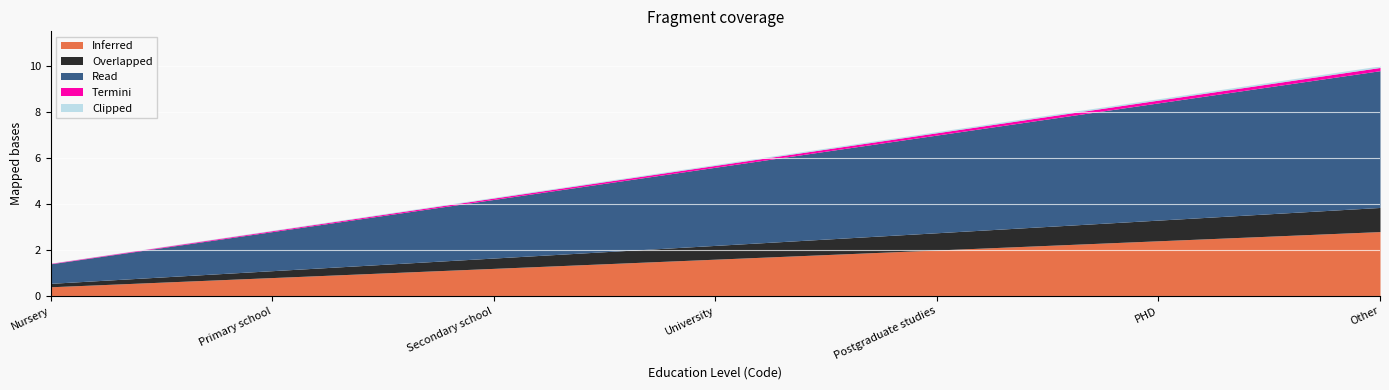

At which category does the chart reach its minimum across all series?

Nursery